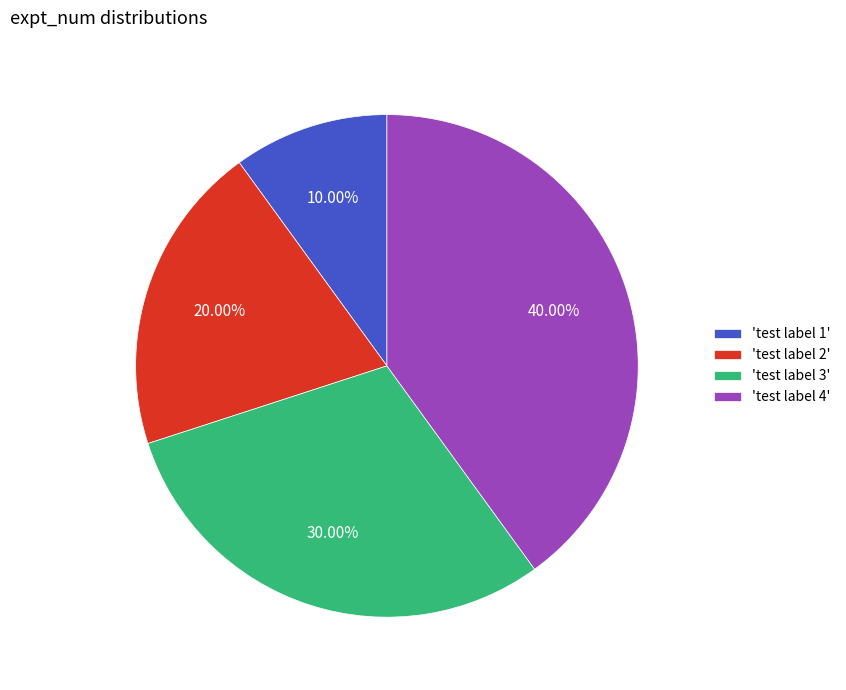

Which slice is the smallest?

'test label 1'